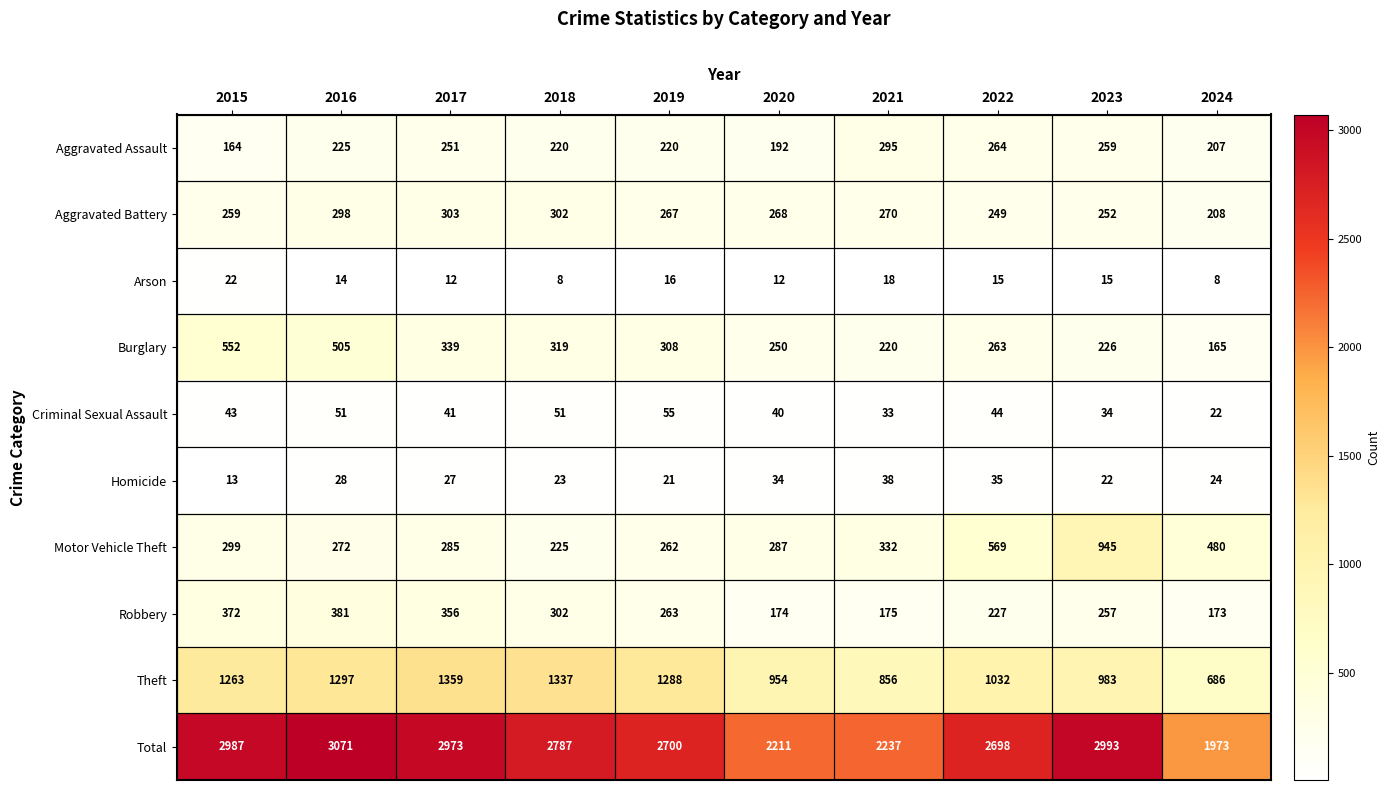

Rank the series at 2020 from highest to lowest value.

Total, Theft, Motor Vehicle Theft, Aggravated Battery, Burglary, Aggravated Assault, Robbery, Criminal Sexual Assault, Homicide, Arson